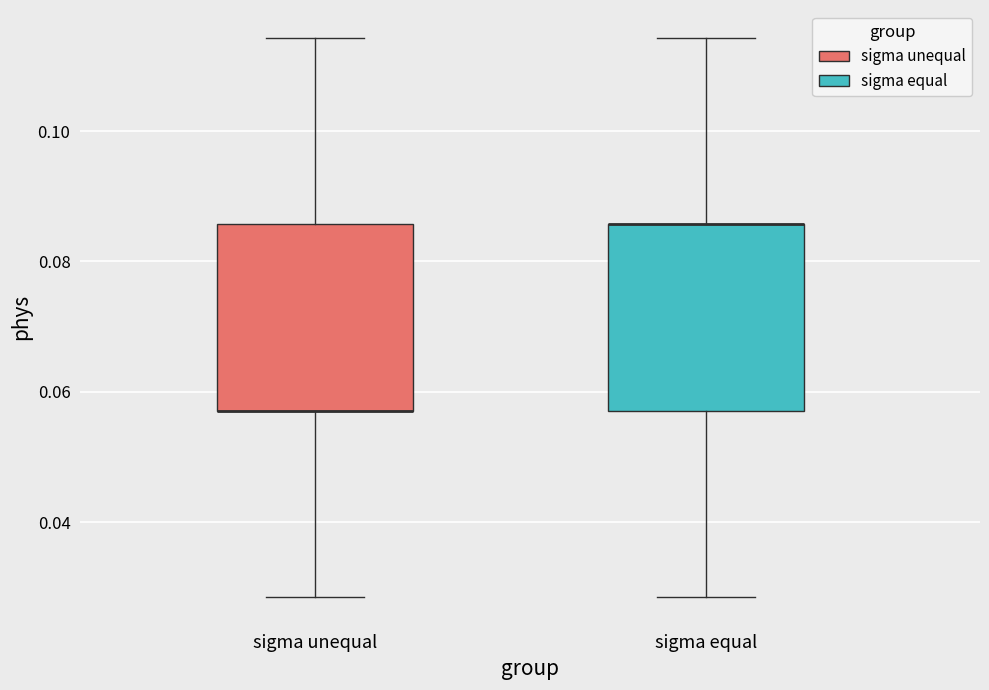

Reading left to right, read every box against the y-axis: the position of its median line, the range the box covers, and the ends of its whiskers. The values are not printed on the chart, so give them approximately, as read against the axis.

sigma unequal: median 0.058 (drawn on the box's lower edge), box 0.058 to 0.086, whiskers 0.028 to 0.114
sigma equal: median 0.086 (drawn on the box's upper edge), box 0.058 to 0.086, whiskers 0.028 to 0.114